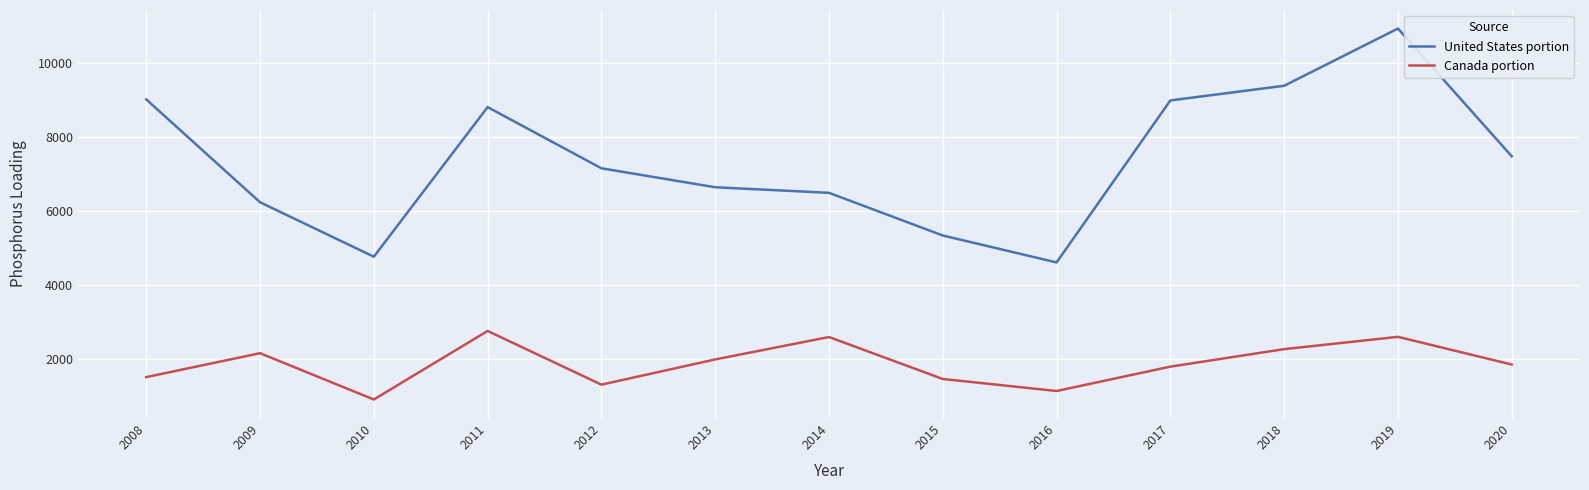

List the series in order of their overall mean, highest first.

United States portion, Canada portion